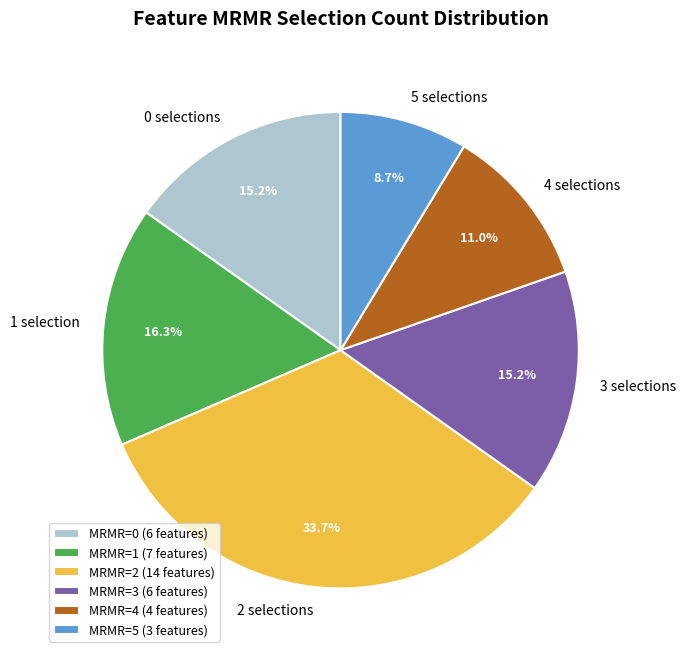

What is the ratio of the value at 4 selections to the value at 5 selections?

1.3